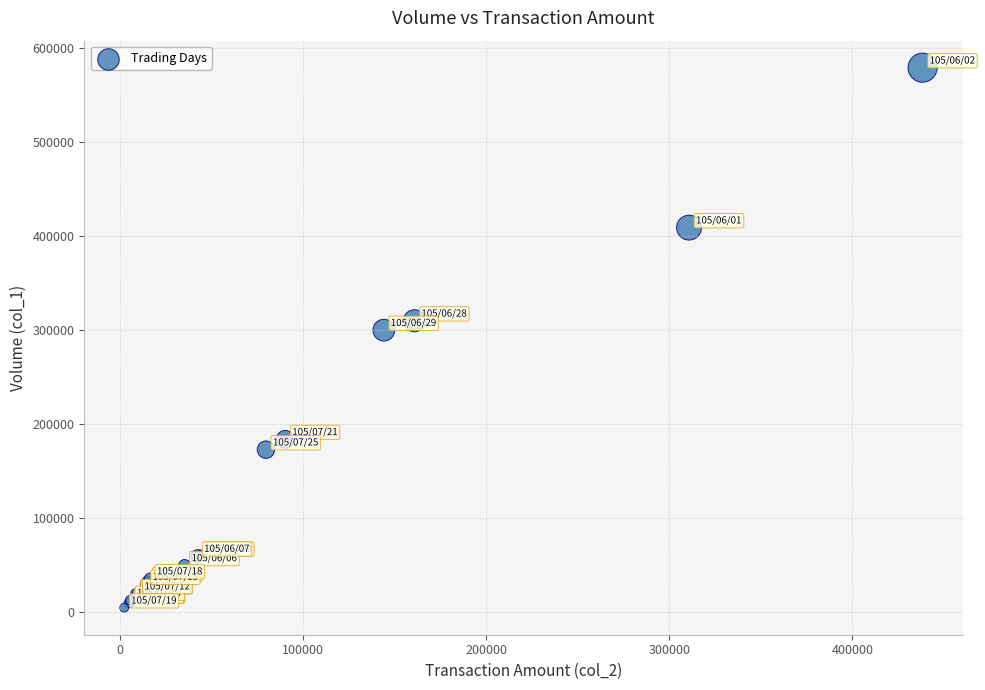

What Y value in the scatter plot is closest to 292000?

300000